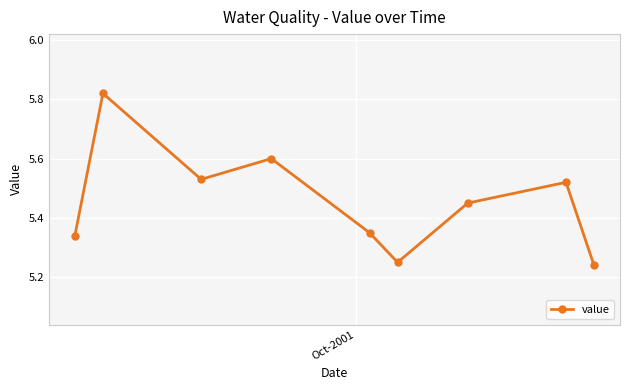

True or false: there are more than 0 points higher than both neighbors.

True